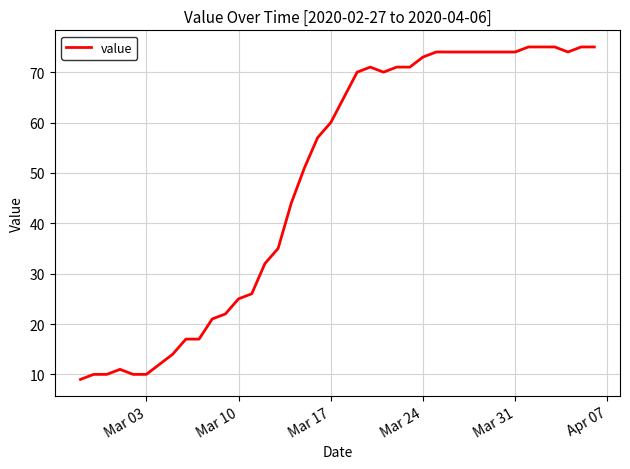

How many lines are shown in the chart?

1